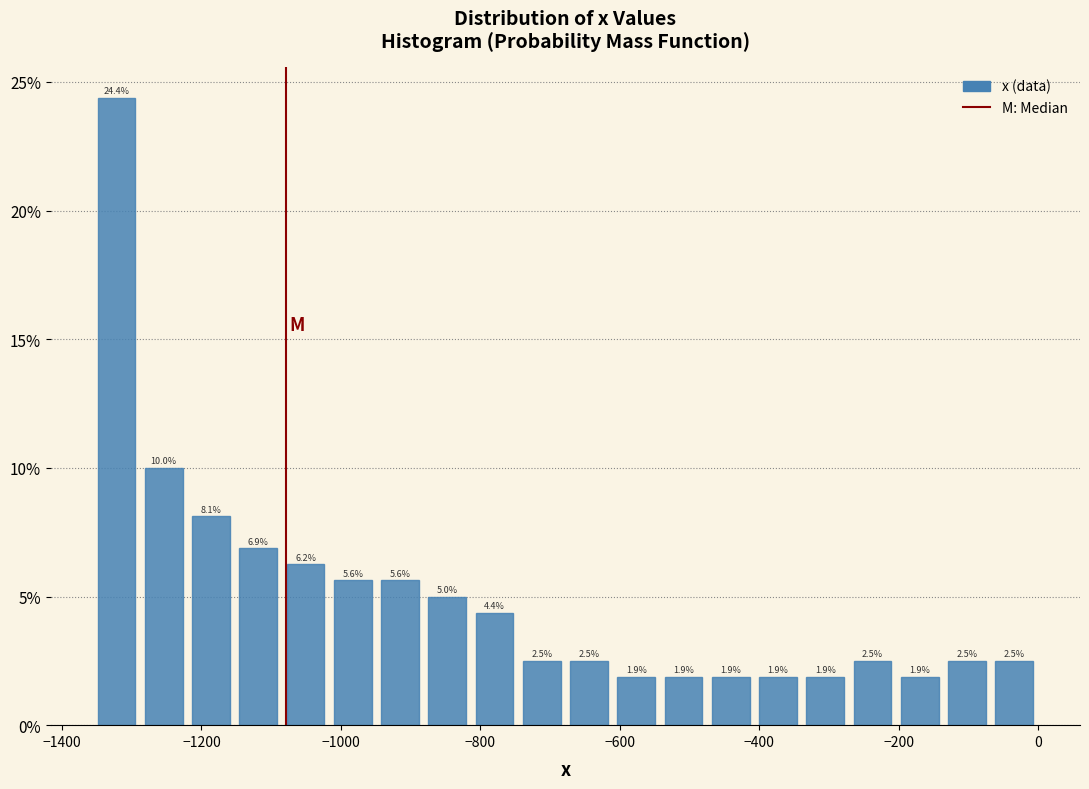

Around what value on the x-axis is the tallest bar? Give the approximate position of its centre, as read against the axis.

-1320